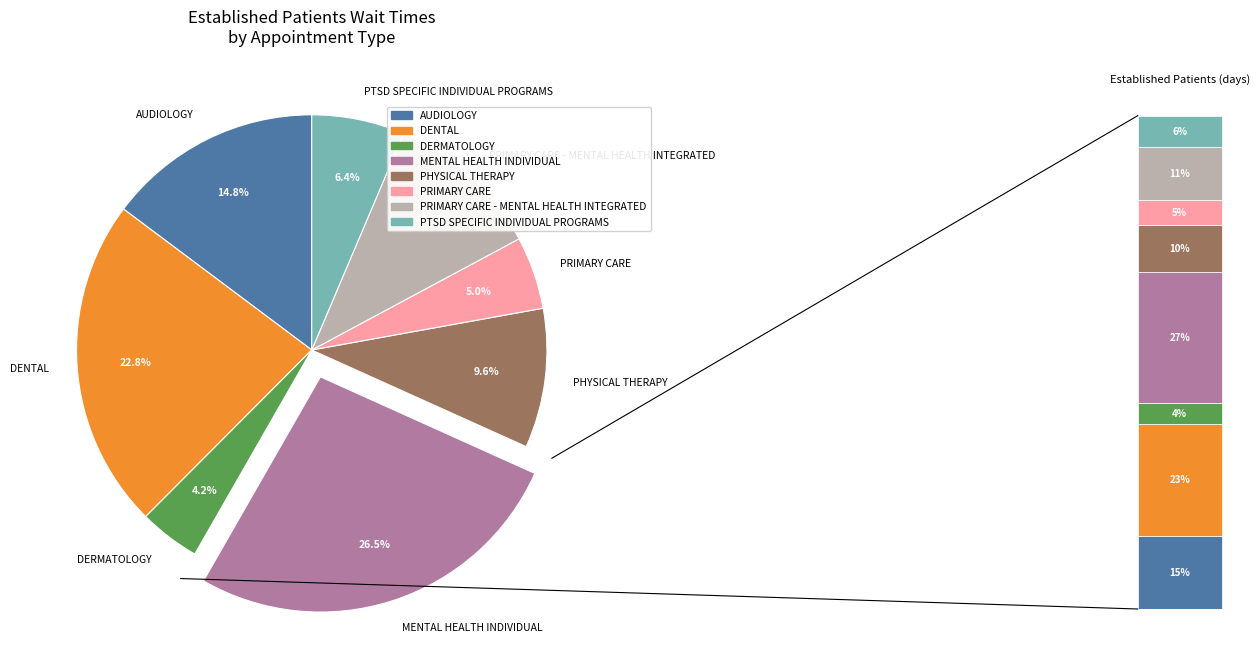

What portion of the pie excludes DENTAL?

77.2%